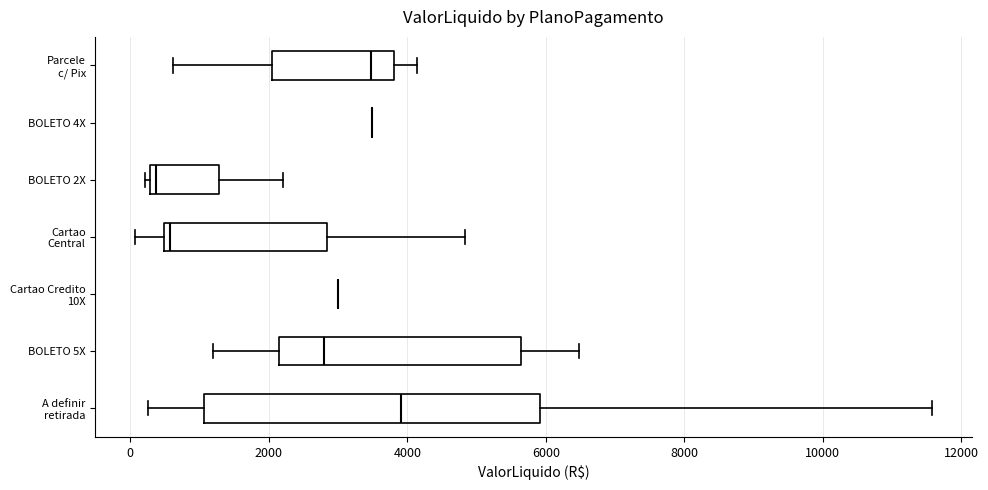

Which box is the widest, from its left edge to its right edge?

A definir retirada